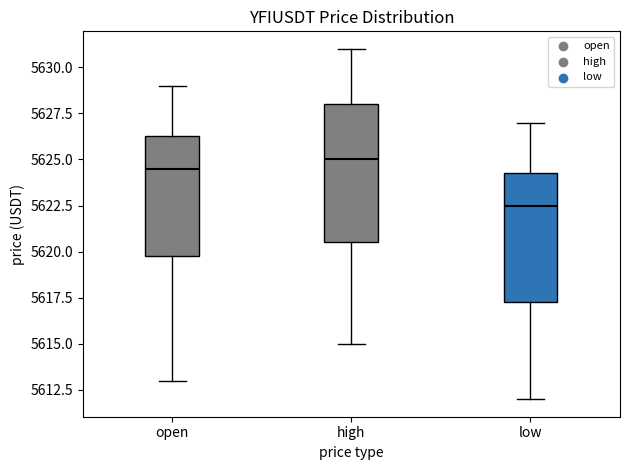

Reading left to right, read every box against the y-axis: the position of its median line, the range the box covers, and the ends of its whiskers. The values are not printed on the chart, so give them approximately, as read against the axis.

open: median 5624.5, box 5620.0 to 5626.5, whiskers 5613.0 to 5629.0
high: median 5625.0, box 5620.5 to 5628.0, whiskers 5615.0 to 5631.0
low: median 5622.5, box 5617.5 to 5624.5, whiskers 5612.0 to 5627.0